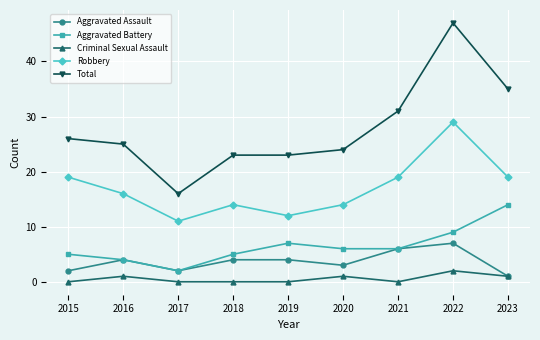

What is the difference between the second highest and second lowest values in the Criminal Sexual Assault series?

1